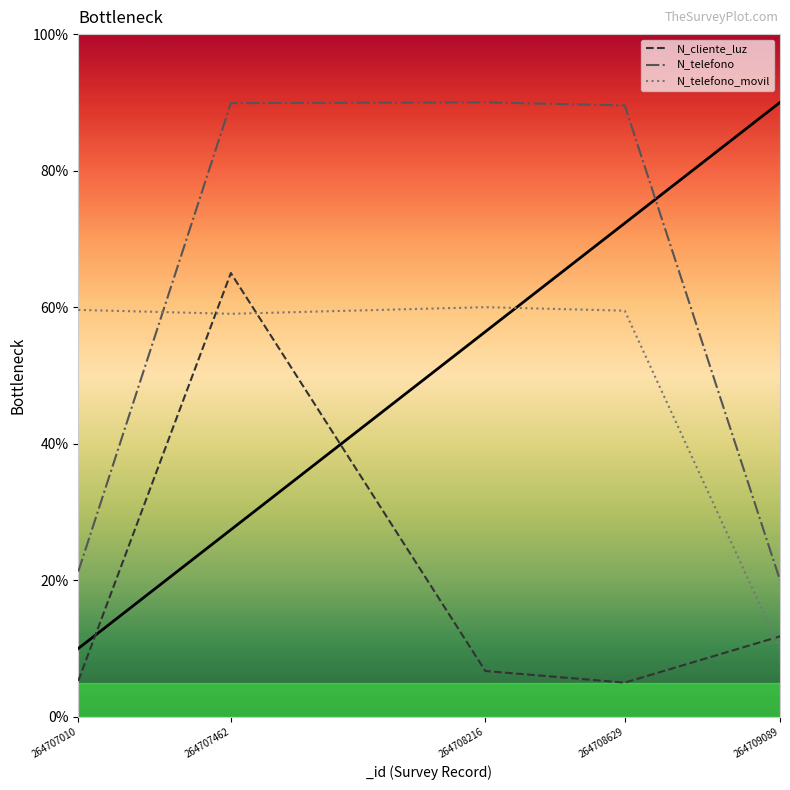

Rank the series at 264708216 from highest to lowest value.

N_telefono, N_telefono_movil, N_cliente_luz